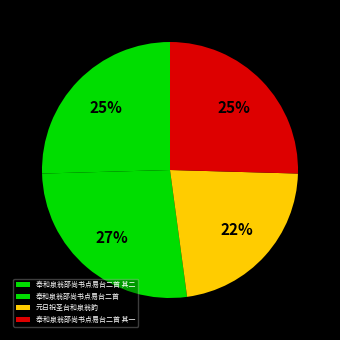

Is the sum of 奉和泉翁邵尚书点易台二首 其一 and 元日祝圣台和泉翁韵 greater than half?

No